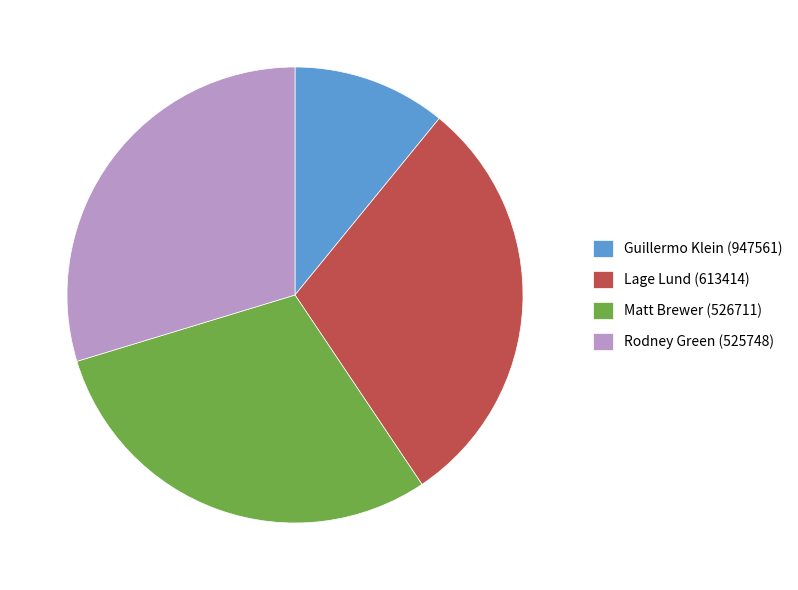

Which category has the smallest portion of the pie?

Guillermo Klein (947561)